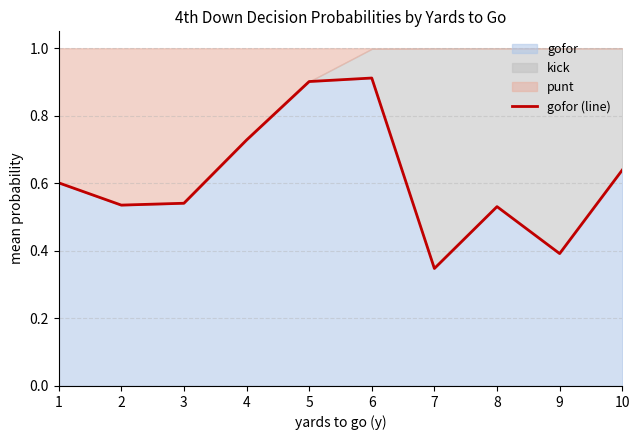

What is the sum of all values?

6.1